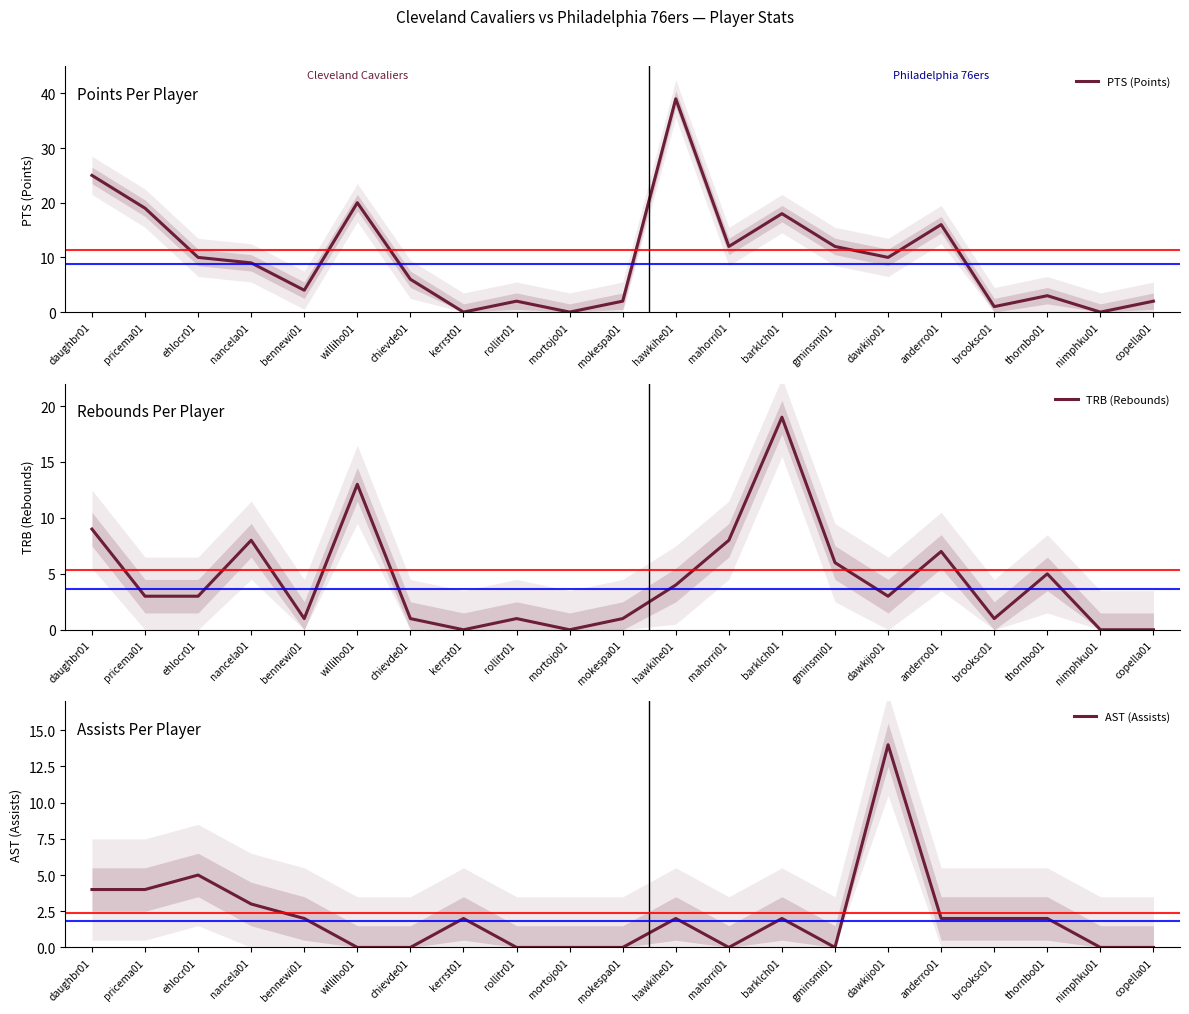

What is the average value of the PTS (Points) series?

10